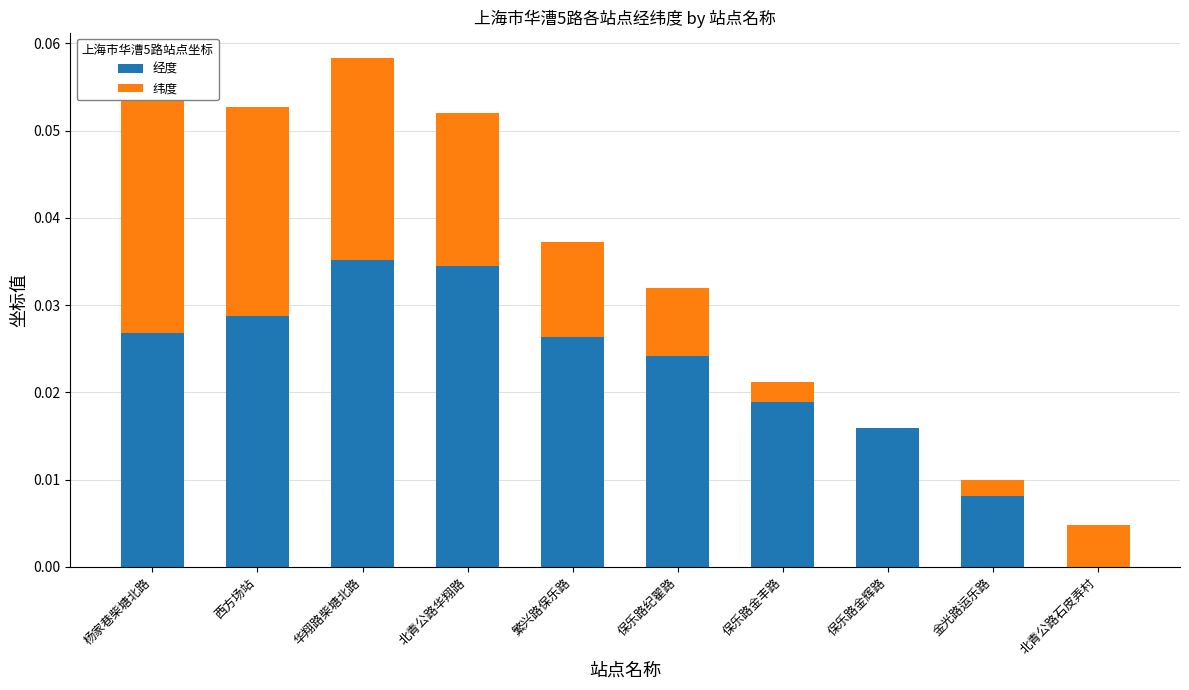

What is the sum of all 纬度 values?

0.1